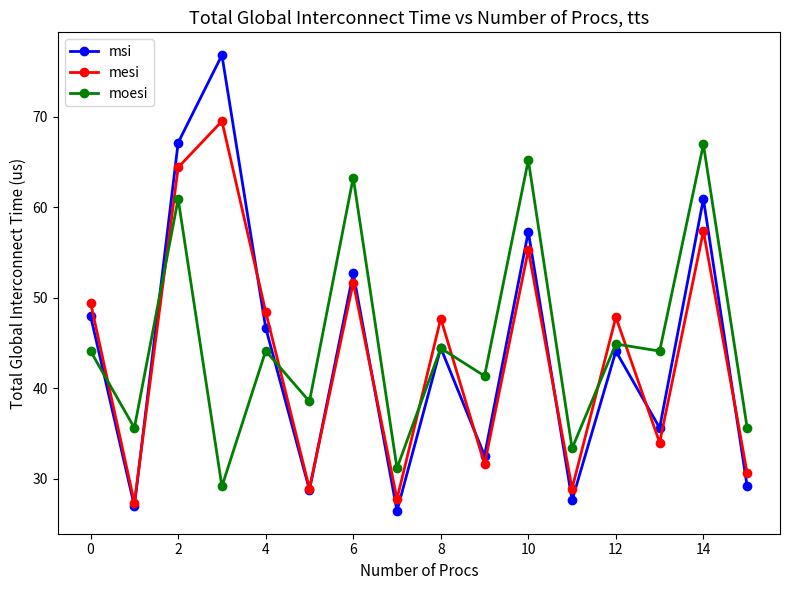

How many lines are shown in the chart?

3